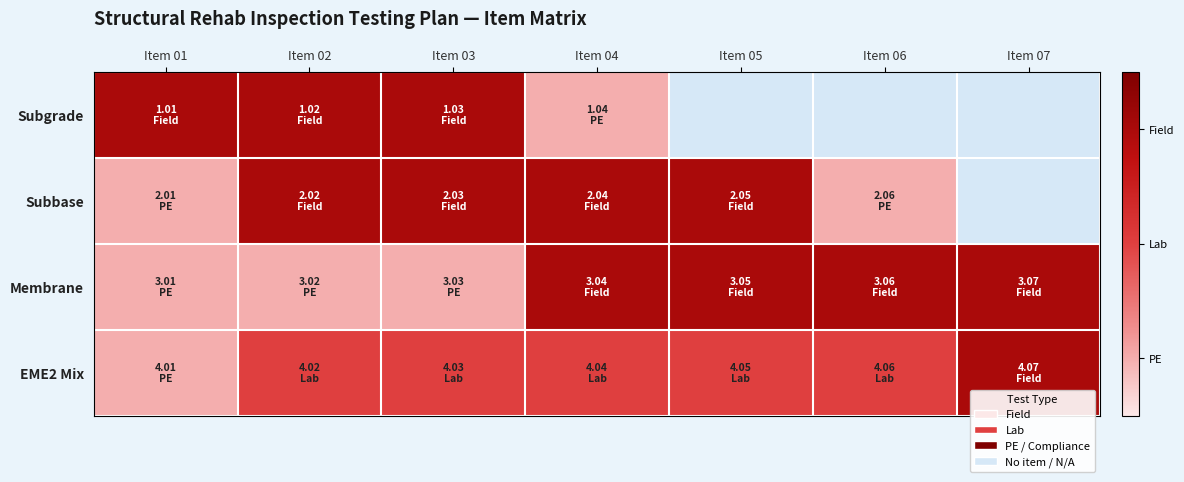

At which label is Subgrade closest to 2?

Item 01